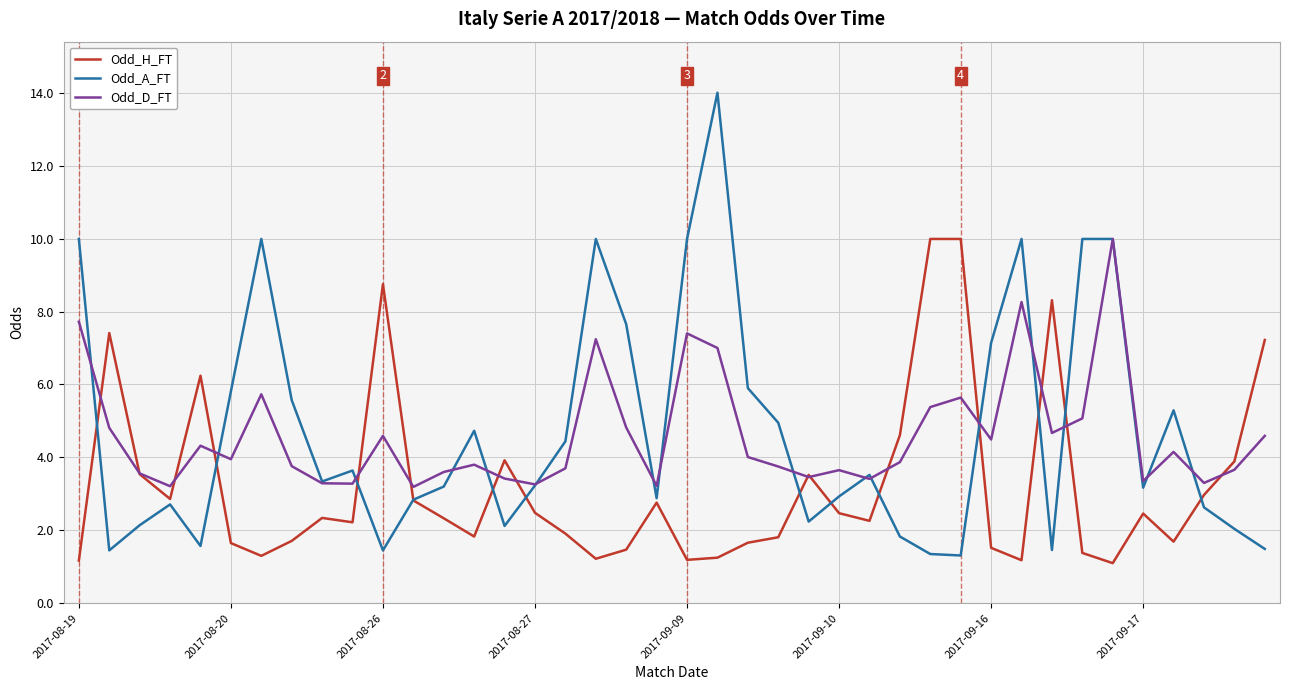

Does the chart have visible grid lines?

Yes